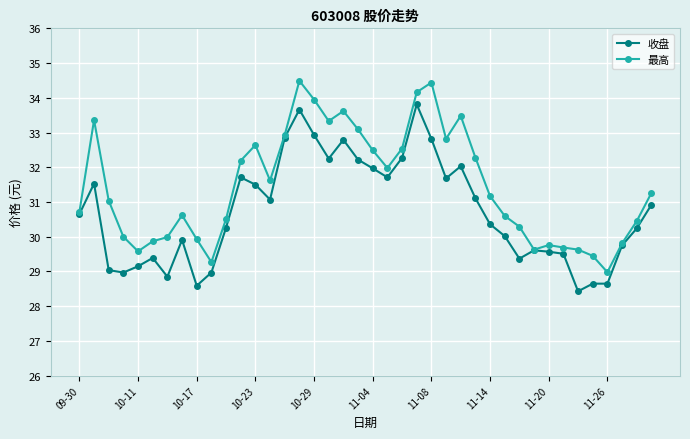

What is the difference between the maximum and minimum values in the 收盘 series?

5.4